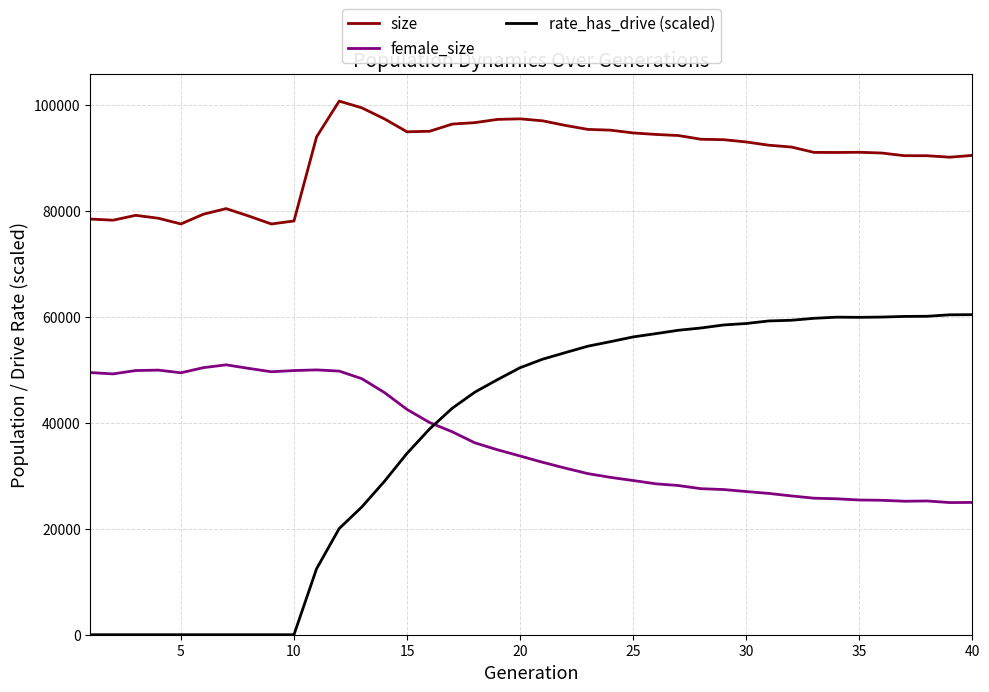

Which series has the largest range (max minus min)?

rate_has_drive (scaled)